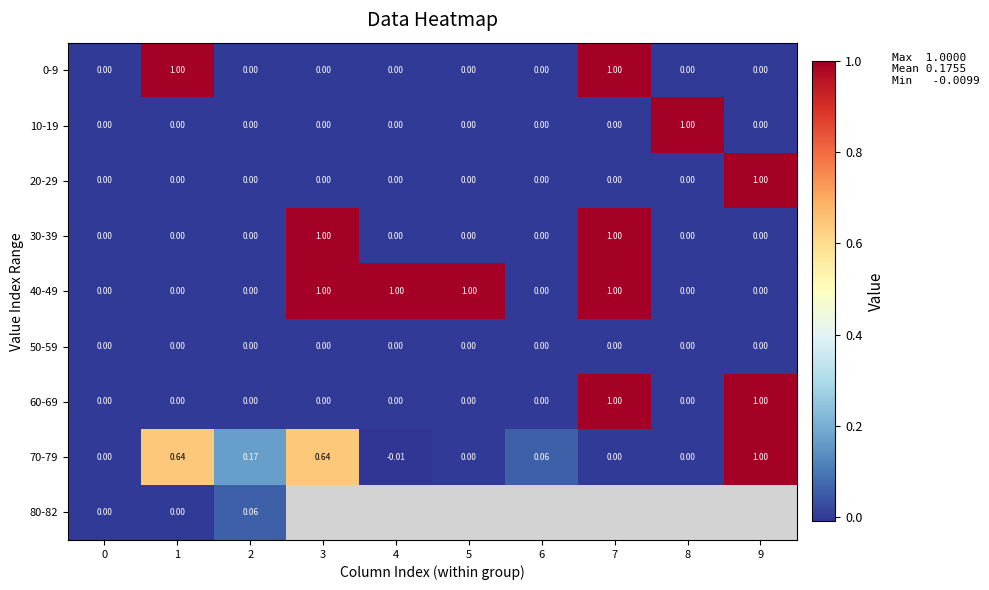

Rank the categories by 30-39 value from lowest to highest.

0, 1, 2, 4, 5, 6, 8, 9, 3, 7